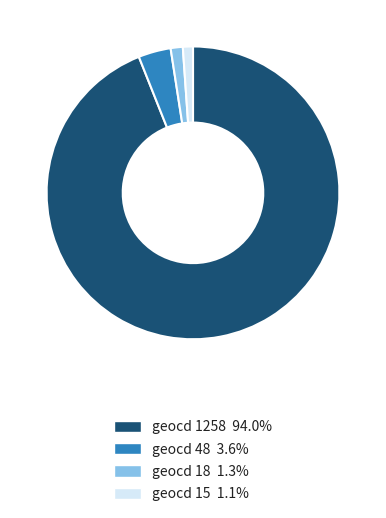

Does any single category account for the majority?

Yes